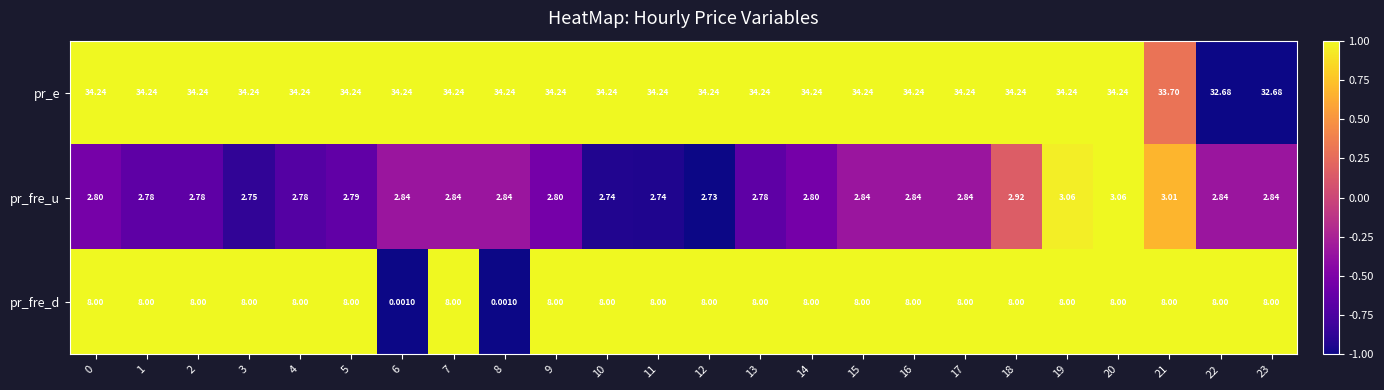

Which series has the largest total across all categories?

pr_e